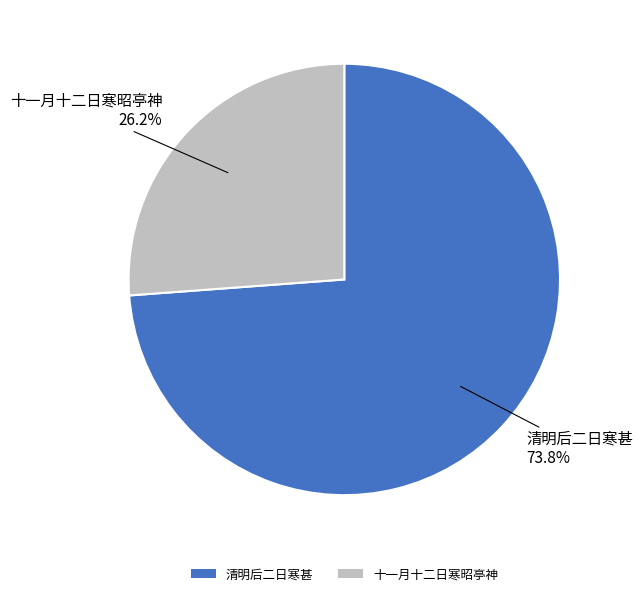

Which category has the smallest portion of the pie?

十一月十二日寒昭亭神